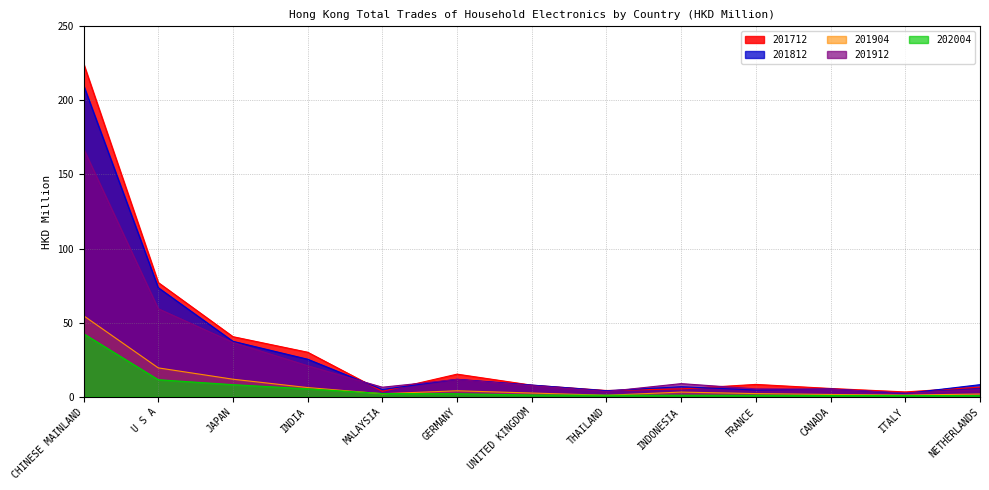

Reading right to left, list all the values displayed in this chart.

201712: NETHERLANDS=6.5	ITALY=3.2	CANADA=5.6	FRANCE=8.3	INDONESIA=5.3	THAILAND=4.2	UNITED KINGDOM=7.8	GERMANY=15.3	MALAYSIA=3.6	INDIA=30.0	JAPAN=40.5	U S A=77.1	CHINESE MAINLAND=224.9
201812: NETHERLANDS=8.1	ITALY=2.2	CANADA=5.3	FRANCE=4.5	INDONESIA=6.8	THAILAND=4.0	UNITED KINGDOM=7.9	GERMANY=11.8	MALAYSIA=4.9	INDIA=25.3	JAPAN=37.4	U S A=73.6	CHINESE MAINLAND=210.3
201904: NETHERLANDS=1.8	ITALY=1.1	CANADA=1.5	FRANCE=2.1	INDONESIA=3.1	THAILAND=1.0	UNITED KINGDOM=2.5	GERMANY=4.0	MALAYSIA=2.0	INDIA=6.2	JAPAN=11.8	U S A=19.5	CHINESE MAINLAND=54.7
201912: NETHERLANDS=4.6	ITALY=2.5	CANADA=5.1	FRANCE=5.3	INDONESIA=8.9	THAILAND=3.5	UNITED KINGDOM=7.5	GERMANY=11.7	MALAYSIA=6.4	INDIA=20.9	JAPAN=36.7	U S A=59.4	CHINESE MAINLAND=167.4
202004: NETHERLANDS=0.7	ITALY=0.8	CANADA=0.9	FRANCE=1.0	INDONESIA=1.0	THAILAND=1.0	UNITED KINGDOM=1.2	GERMANY=2.0	MALAYSIA=2.2	INDIA=5.3	JAPAN=8.2	U S A=11.5	CHINESE MAINLAND=42.6